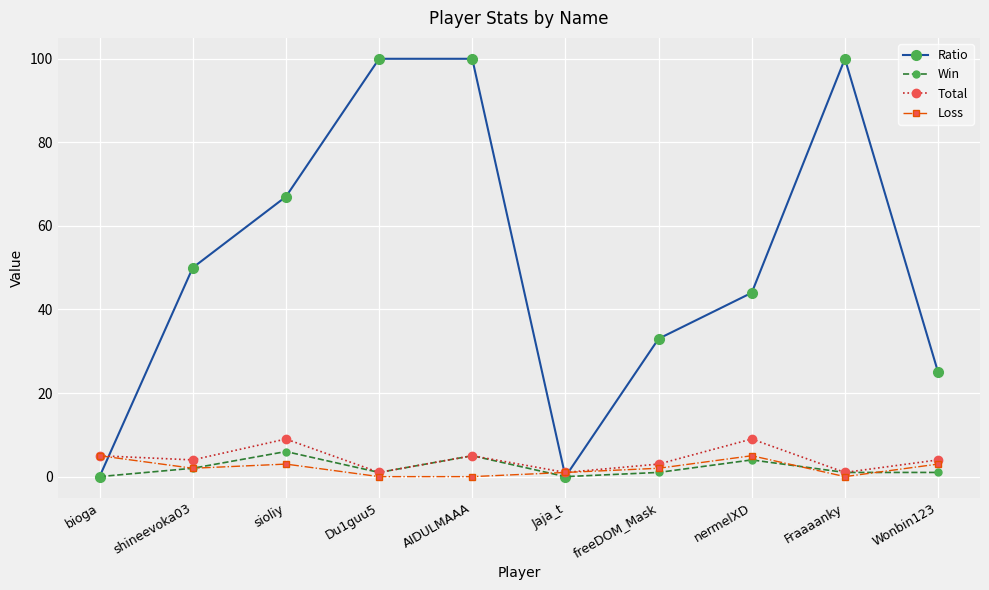

Where do Ratio and Loss first cross each other?

bioga and shineevoka03